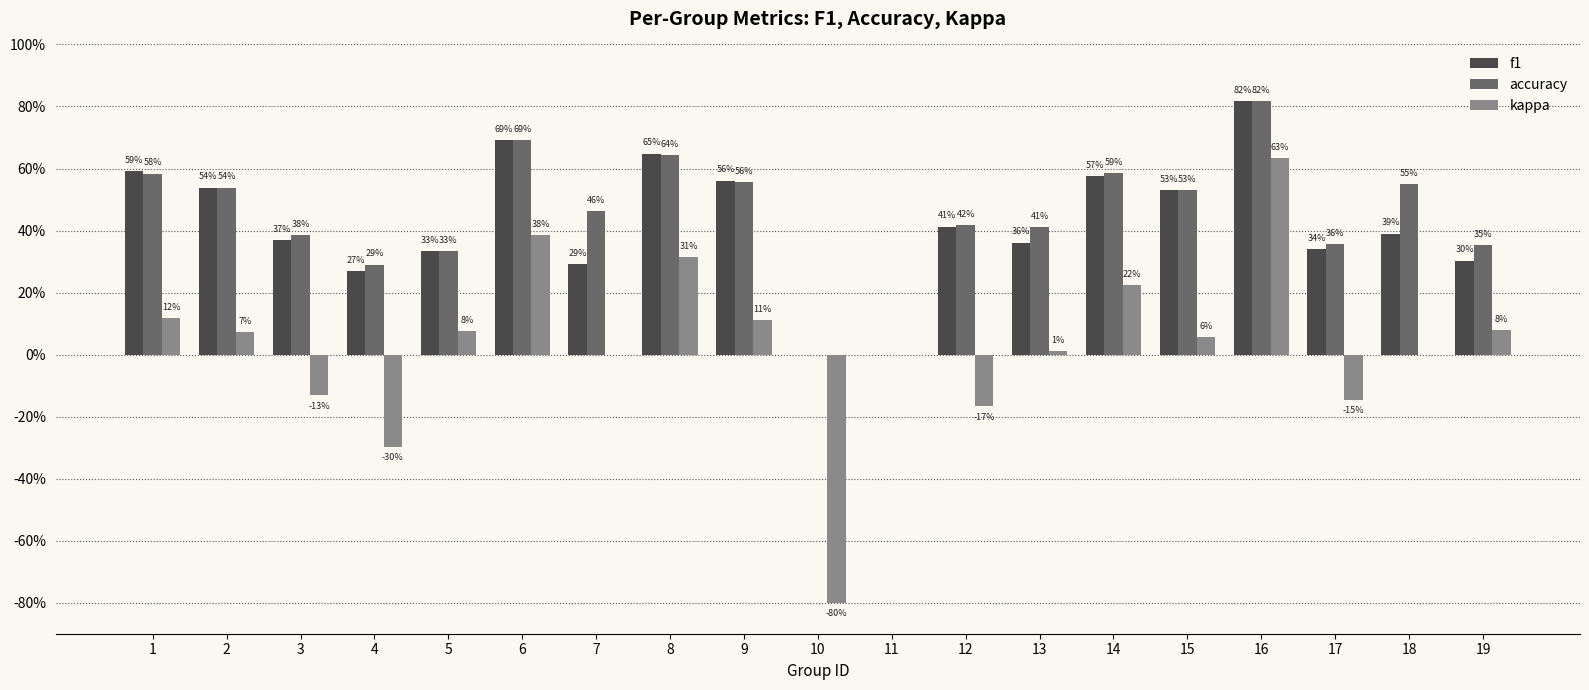

Between 16 and 4, which is larger?

16